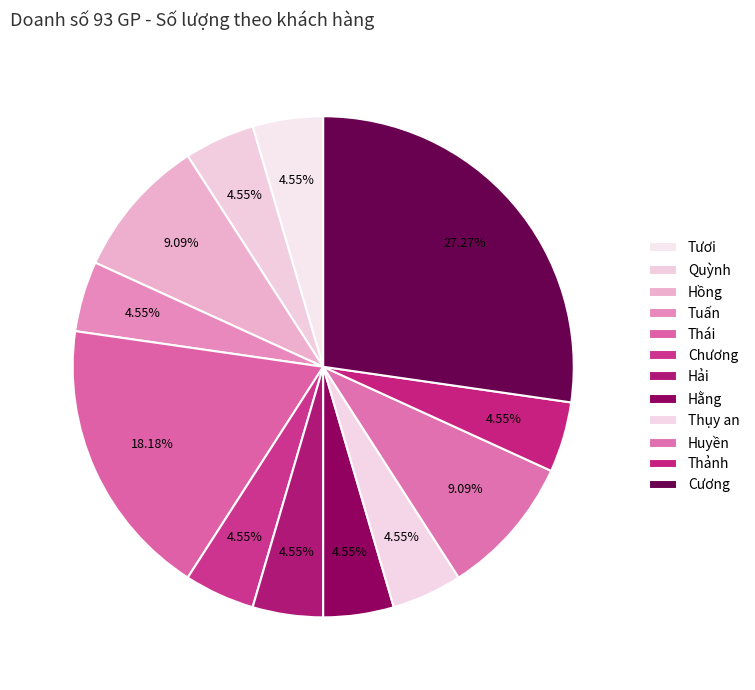

To the nearest percent, what percentage of the pie is Cương?

27%